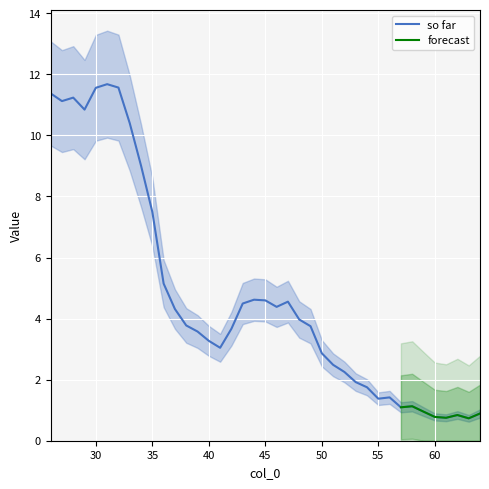

What is the change in value from 28 to 29?

-0.4